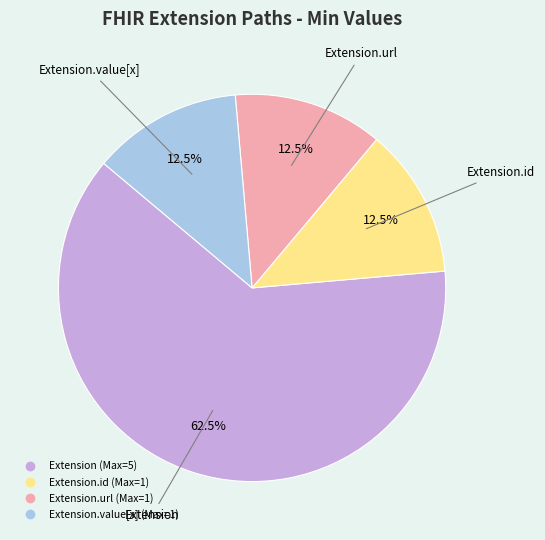

Is there any slice that represents more than half of the pie?

Yes